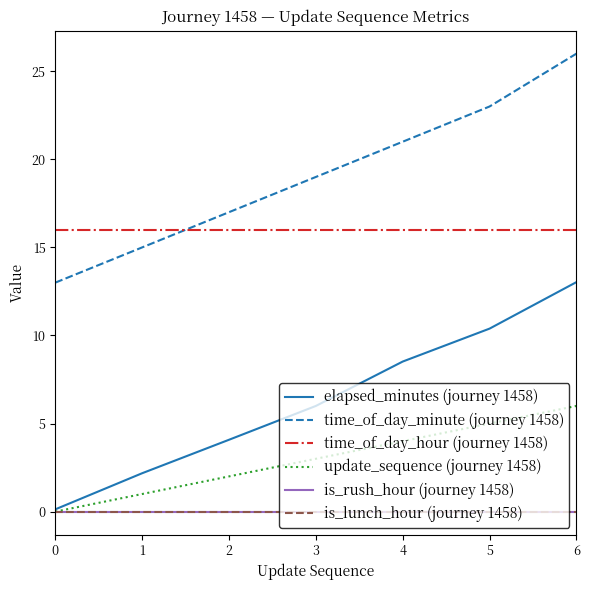

True or false: time_of_day_hour (journey 1458) has more than 1 interior local peaks.

False